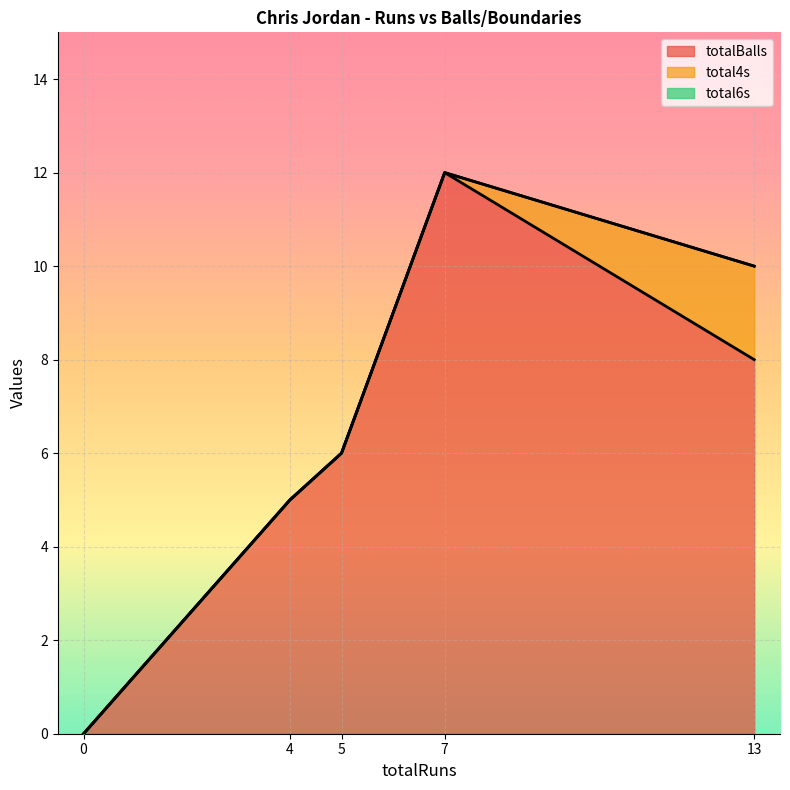

At which category is the sum across all series the highest?

7